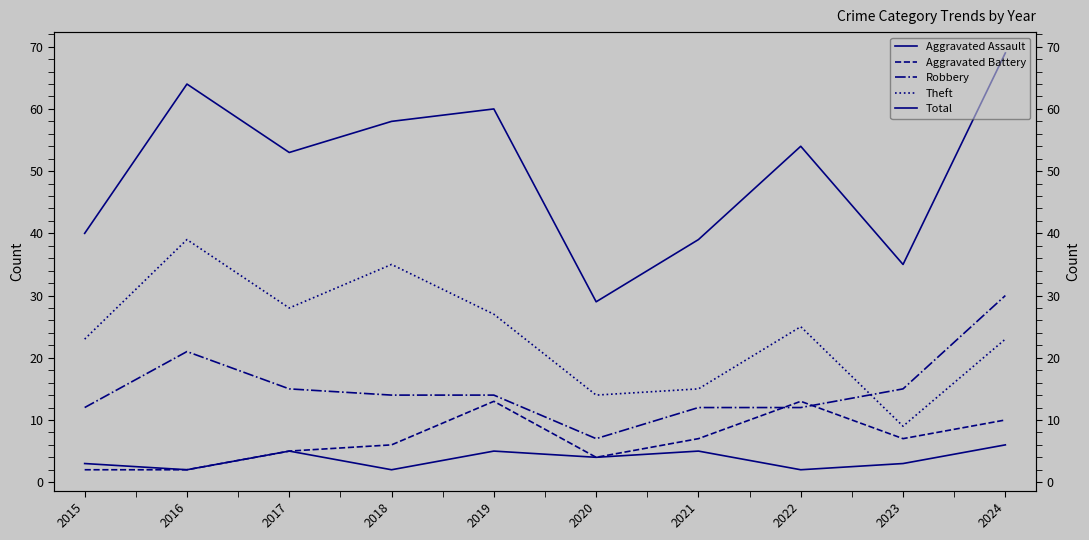

How many data points does each series have?

10